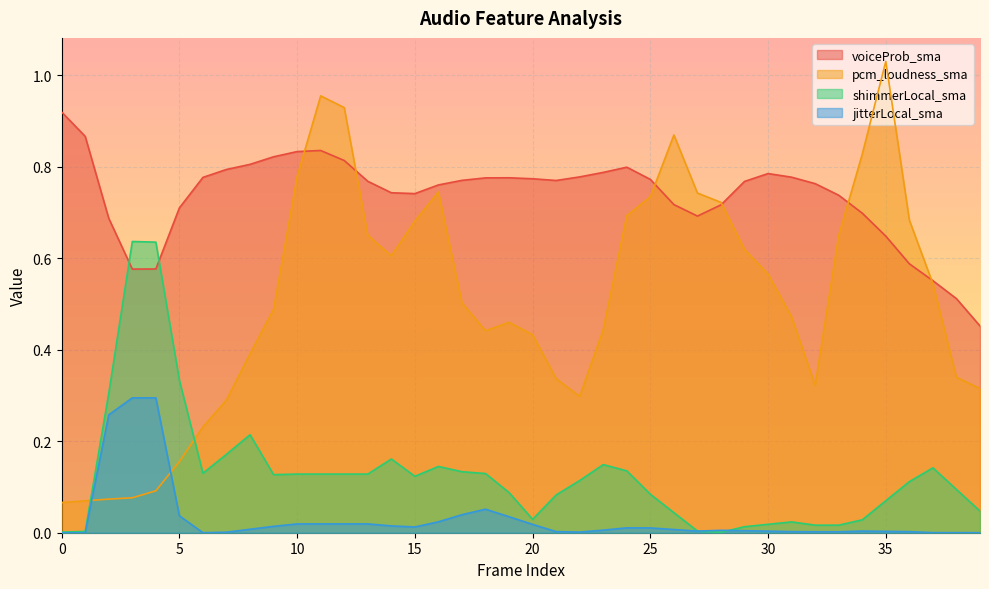

Is the value of voiceProb_sma at 28 greater than the value of shimmerLocal_sma at 15?

Yes